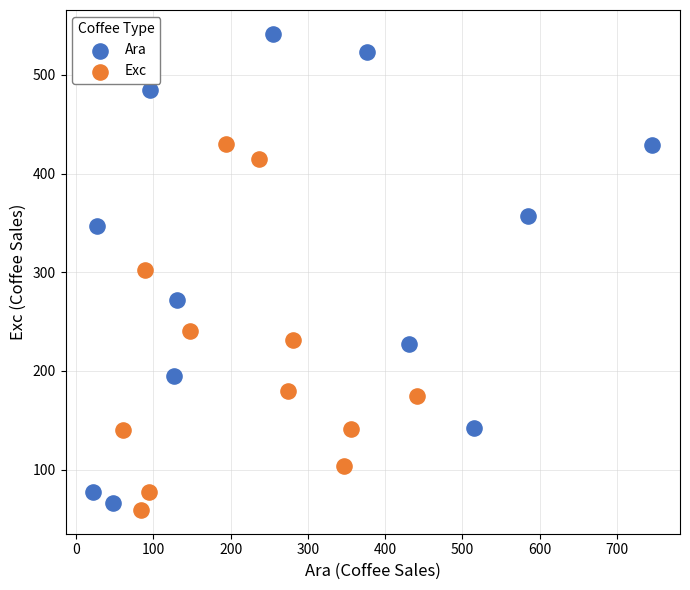

What are all the series names shown in the legend?

Ara, Exc